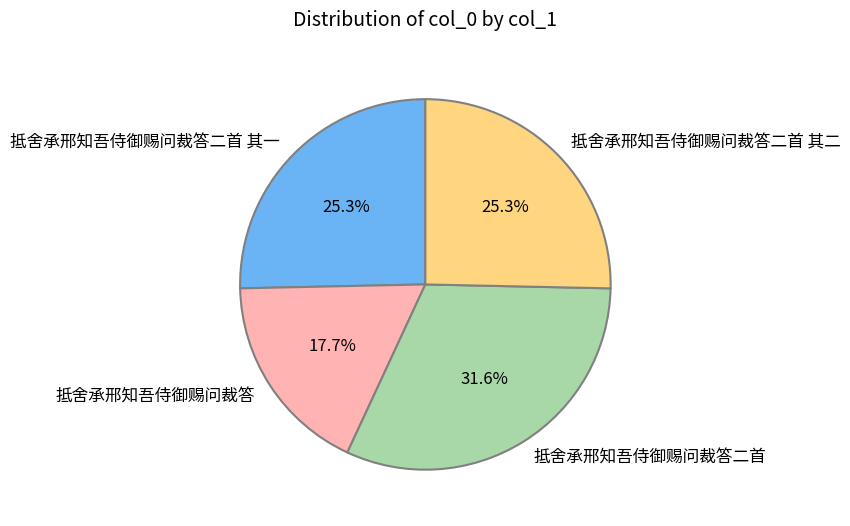

Between 抵舍承邢知吾侍御赐问裁答二首 and 抵舍承邢知吾侍御赐问裁答, which is larger?

抵舍承邢知吾侍御赐问裁答二首